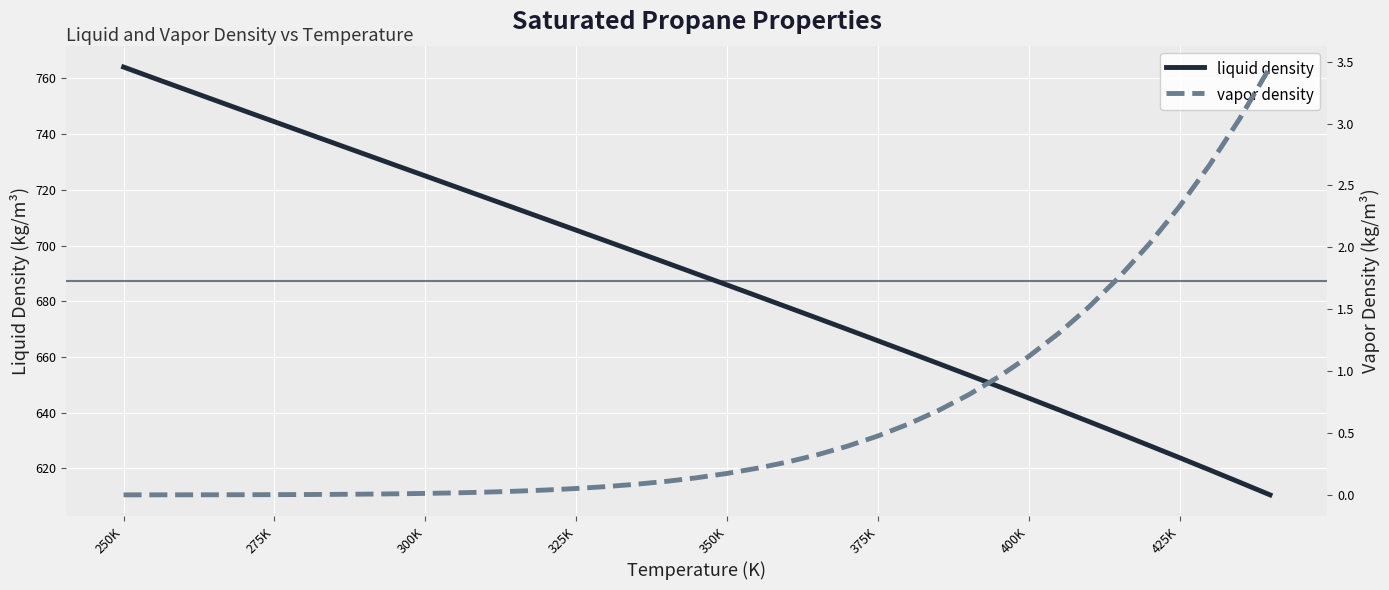

What is the highest value of the liquid density series?

764.1